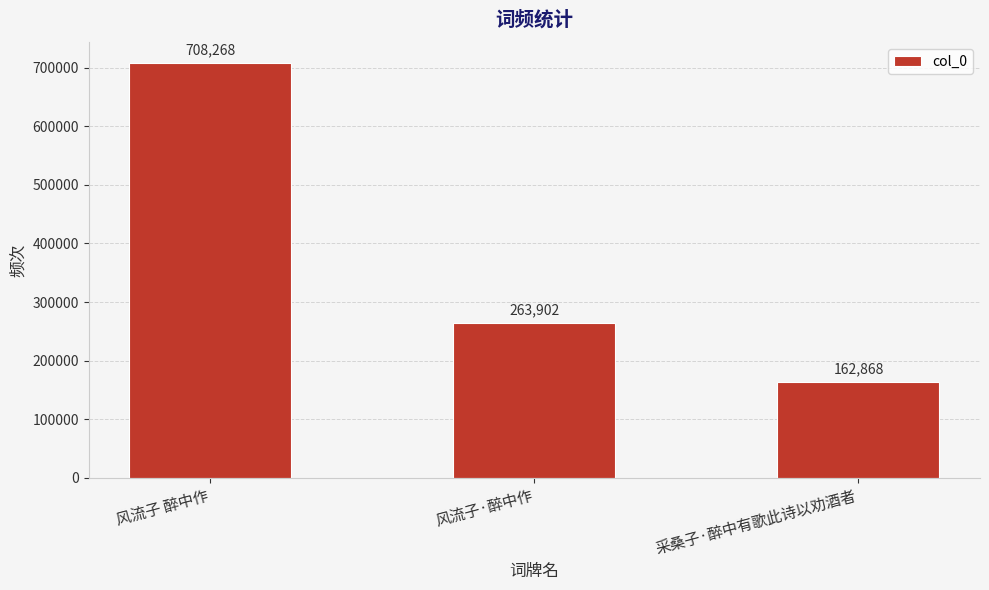

The chart shows a value of 263902 at 风流子·醉中作. True or false?

True